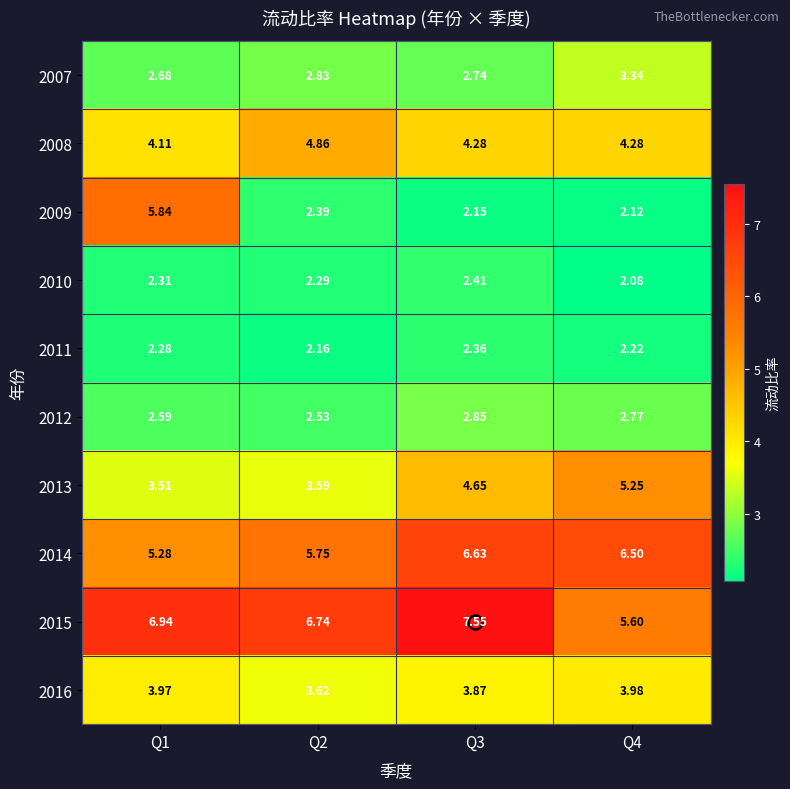

Is the value of 2008 at Q1 greater than the value of 2010 at Q3?

Yes